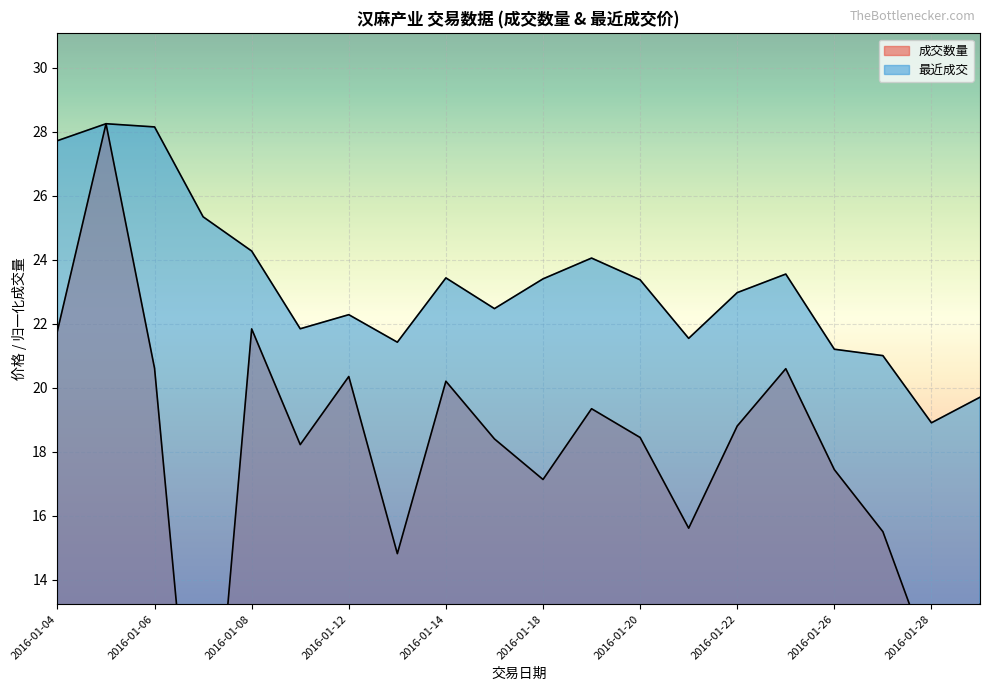

How many values in the 成交数量 series exceed 18?

12